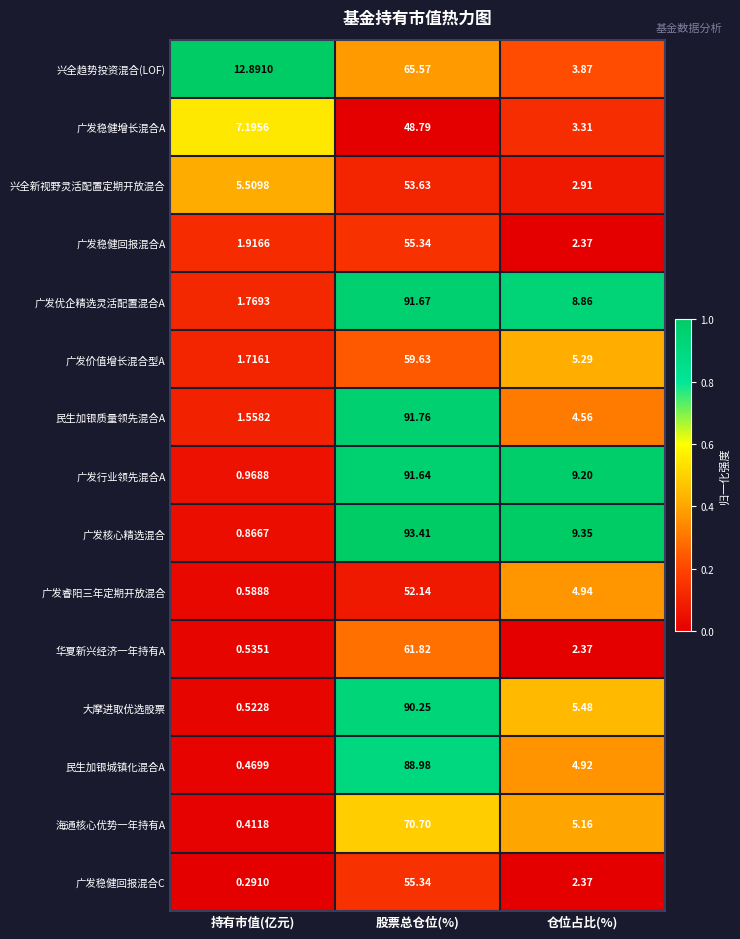

Which series changed the most between 股票总仓位(%) and 仓位占比(%)?

民生加银质量领先混合A